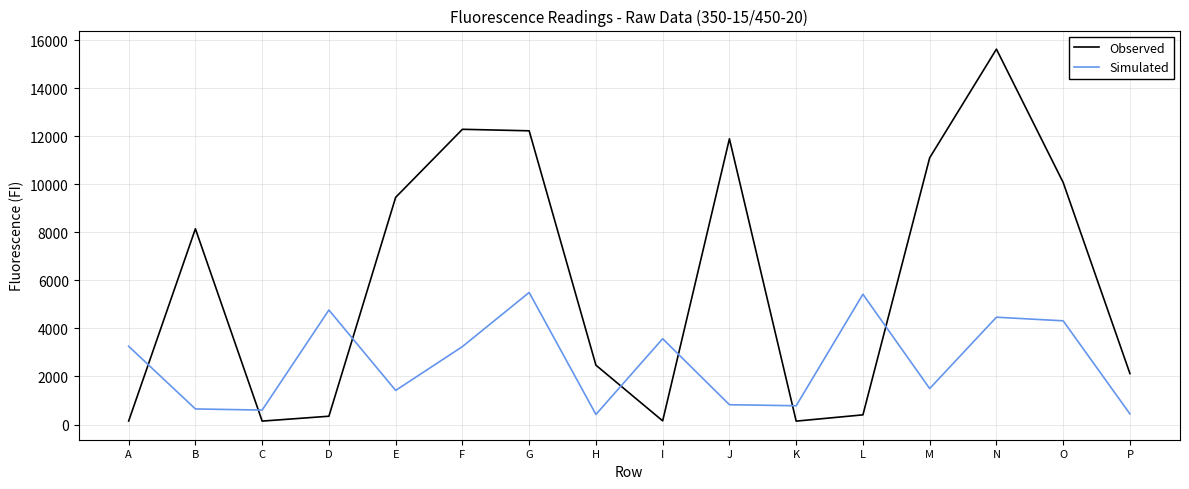

What is the difference between the Simulated values at F and G?

2253